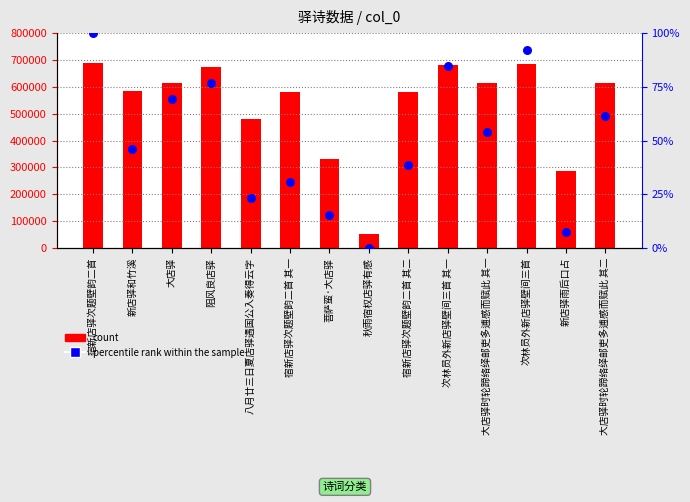

Which series has the largest Y range (max minus min)?

count